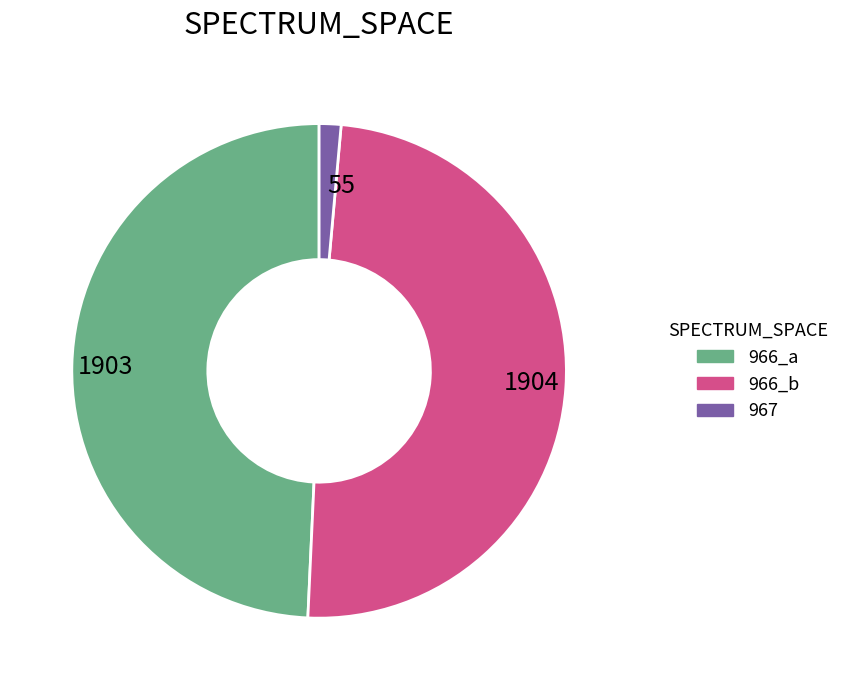

Between 1903 and 55, which is larger?

1903